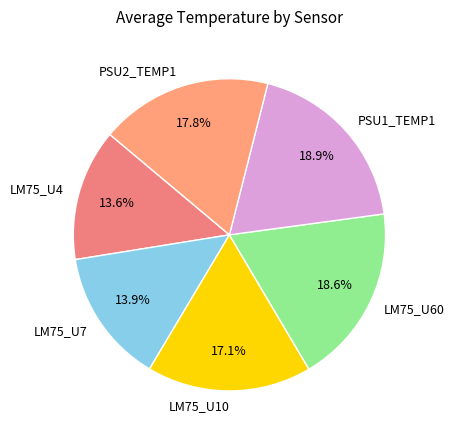

To the nearest percent, what portion does LM75_U7 represent?

14%